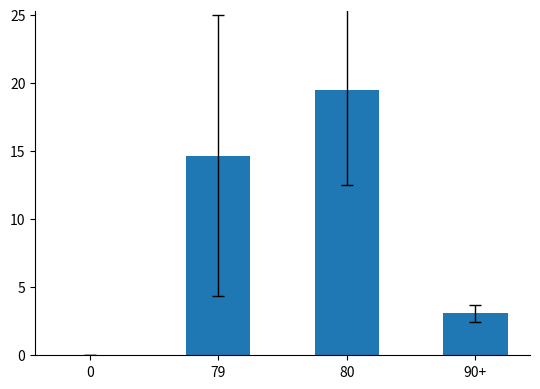

What is the approximate value at 79?

14.7